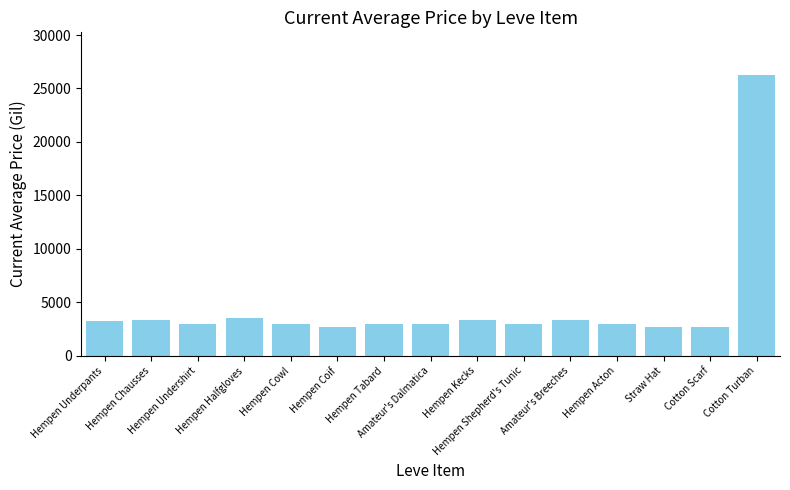

What is the greatest value displayed?

26304